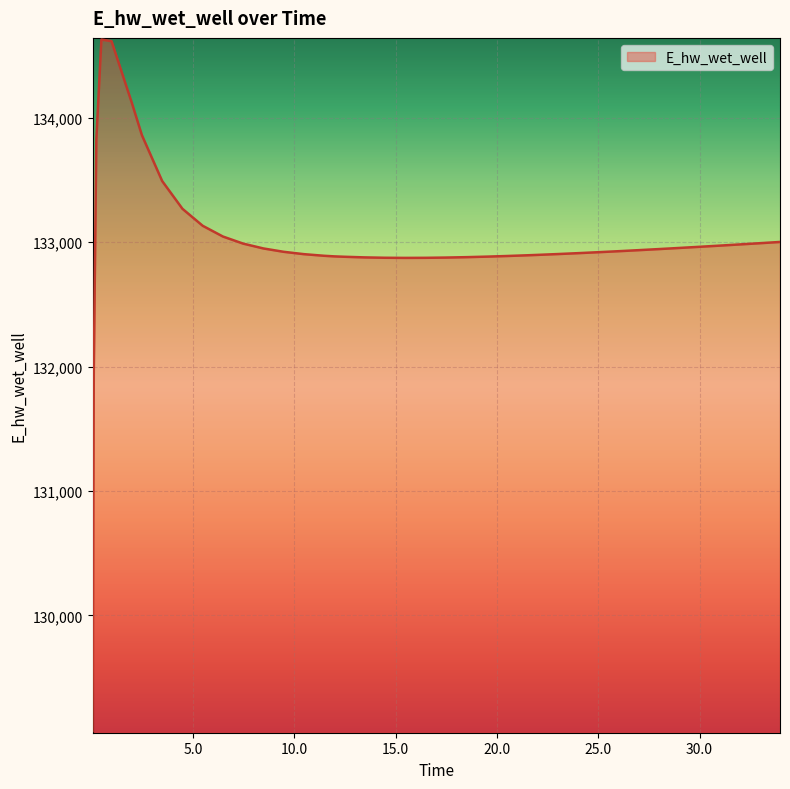

What is the greatest value displayed?

134628.0